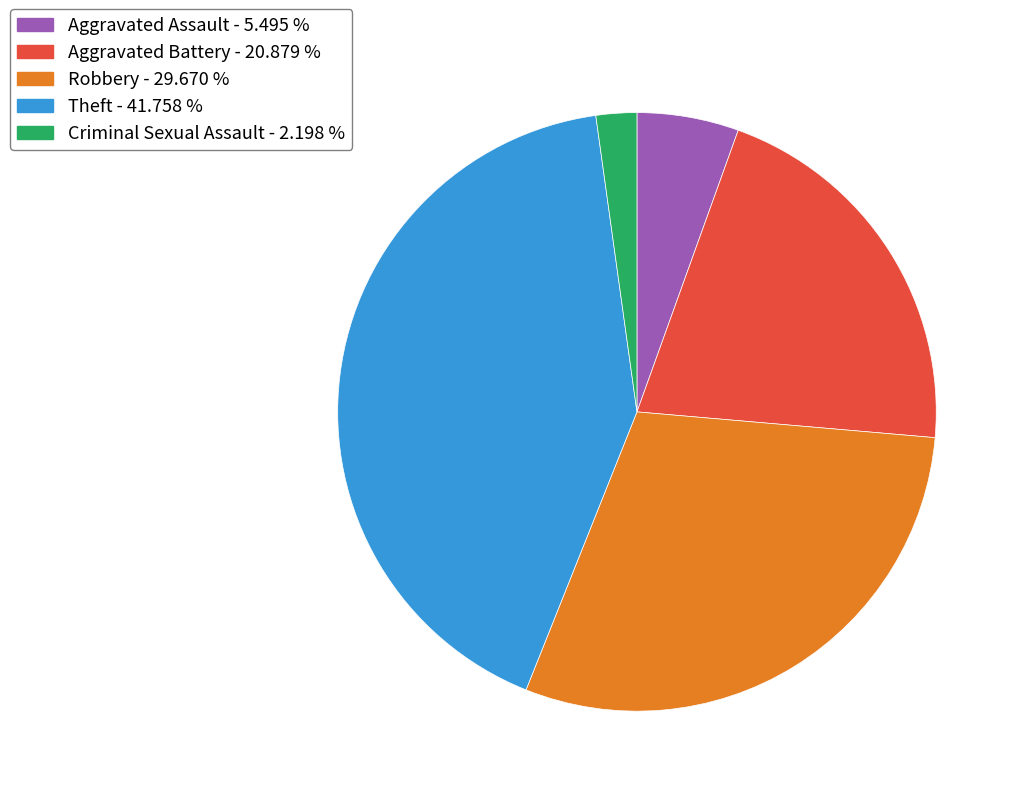

Which category has the biggest portion of the pie?

Theft - 41.758 %